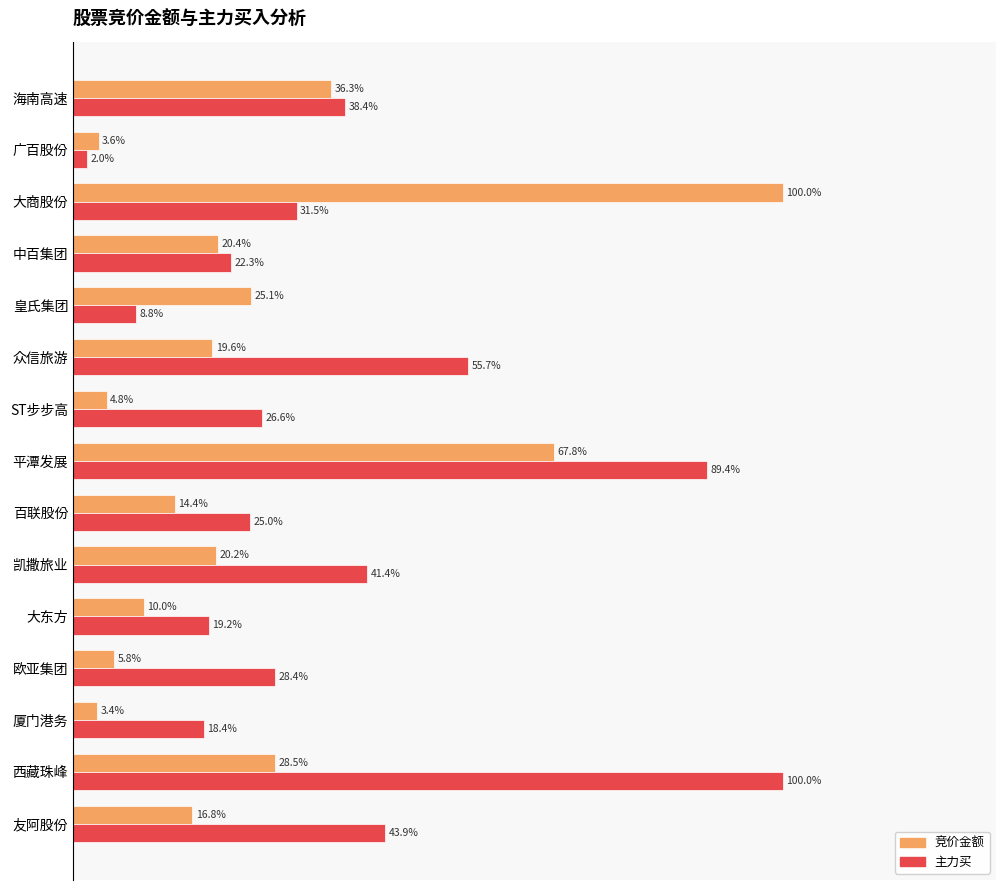

Which series has the widest spread of values?

主力买